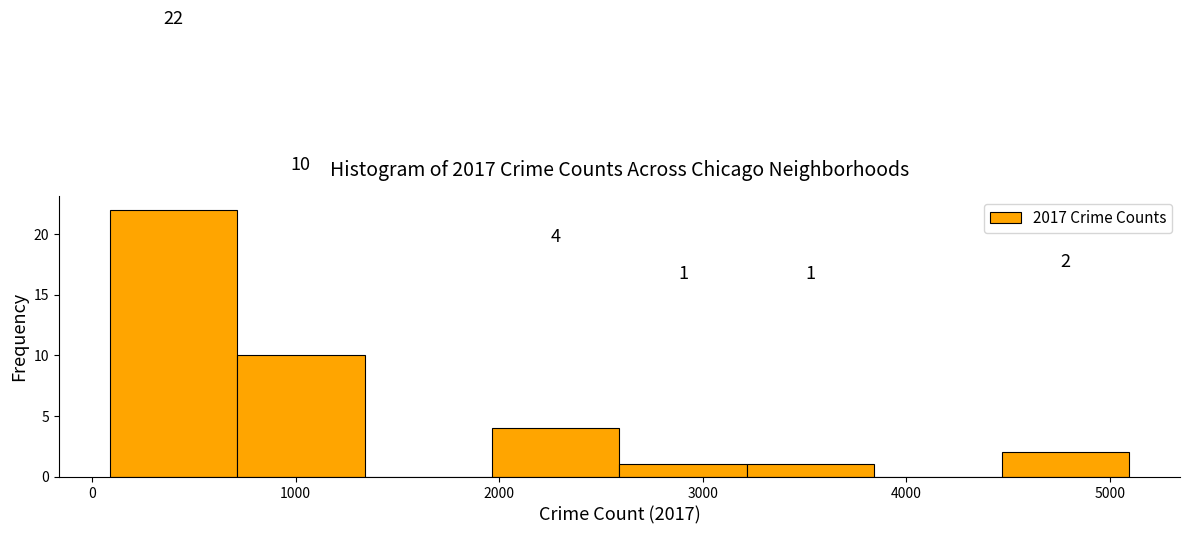

Over which range of the x-axis is the bar tallest?

100 to 700